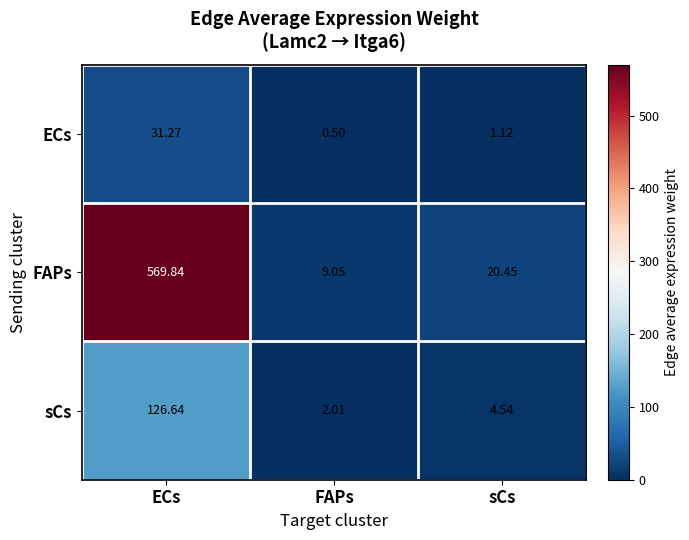

List the series in order of their peak value, lowest first.

ECs, sCs, FAPs